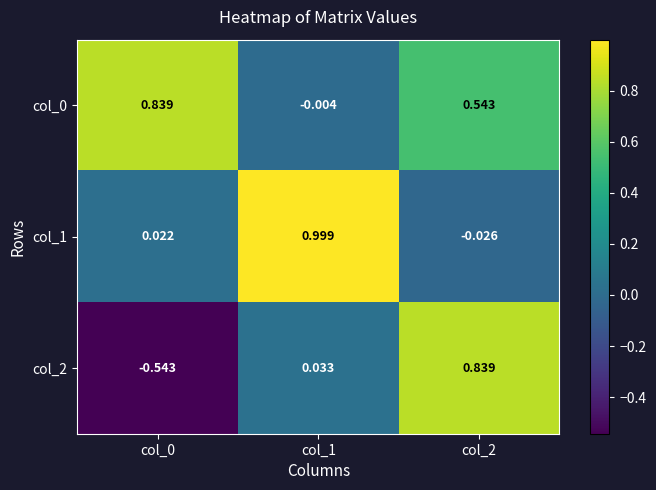

At how many categories does at least one series exceed 0?

3